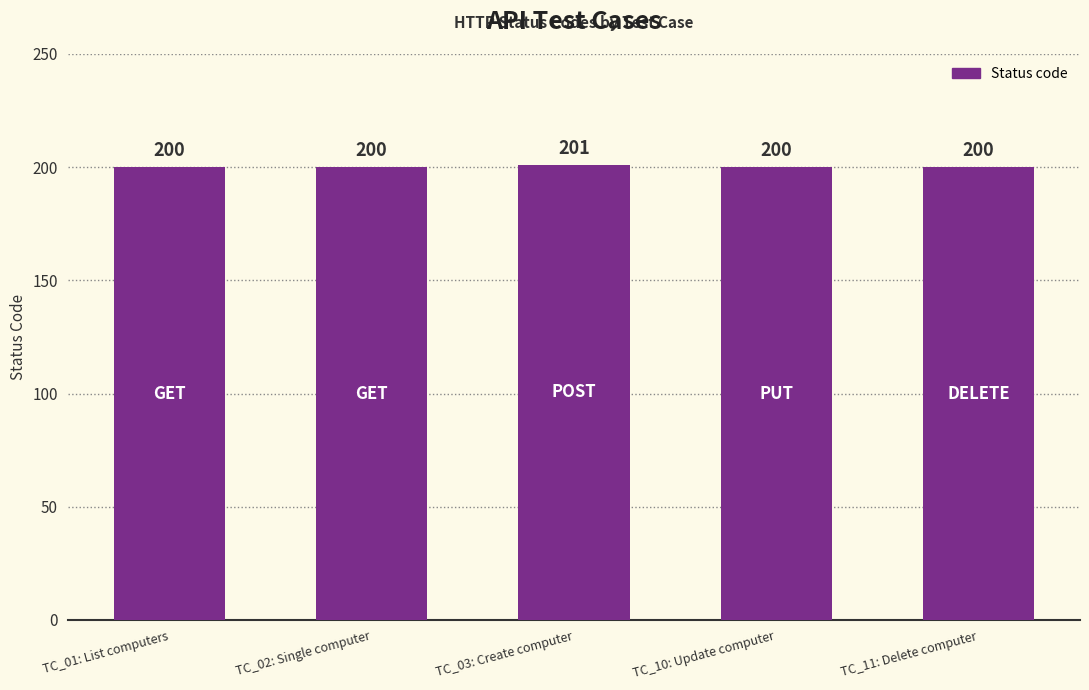

What is the label of the 1st bar from the right?

TC_11: Delete computer